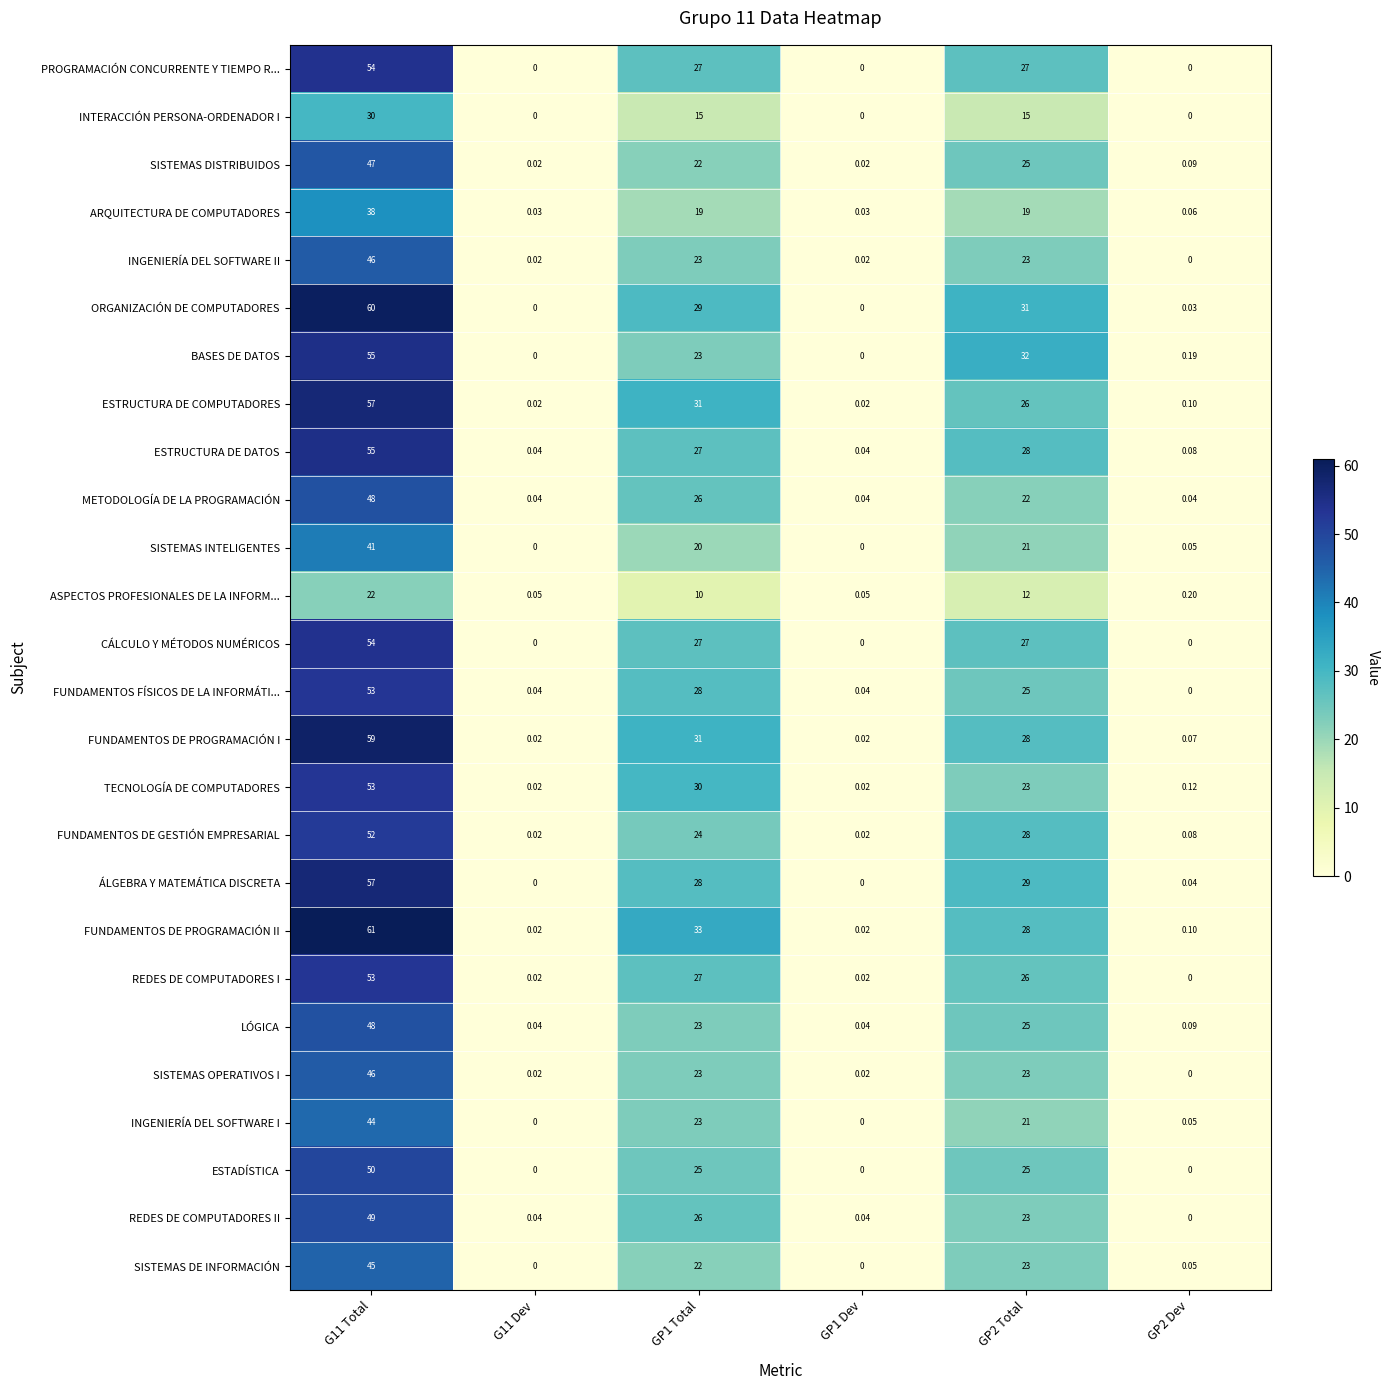

What is the maximum value shown in the chart?

61.0